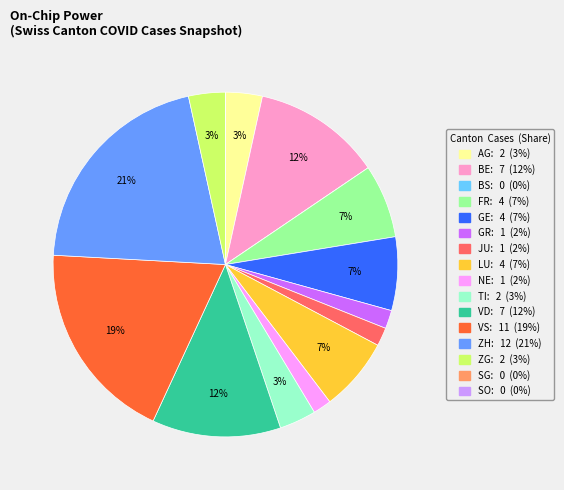

Is there a majority slice in this chart?

No